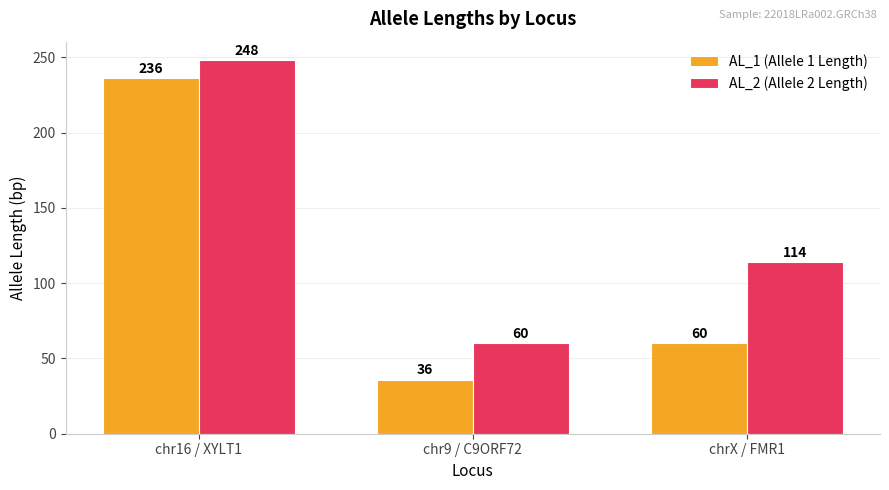

What is the difference between the maximum and minimum values in the AL_2 (Allele 2 Length) series?

188